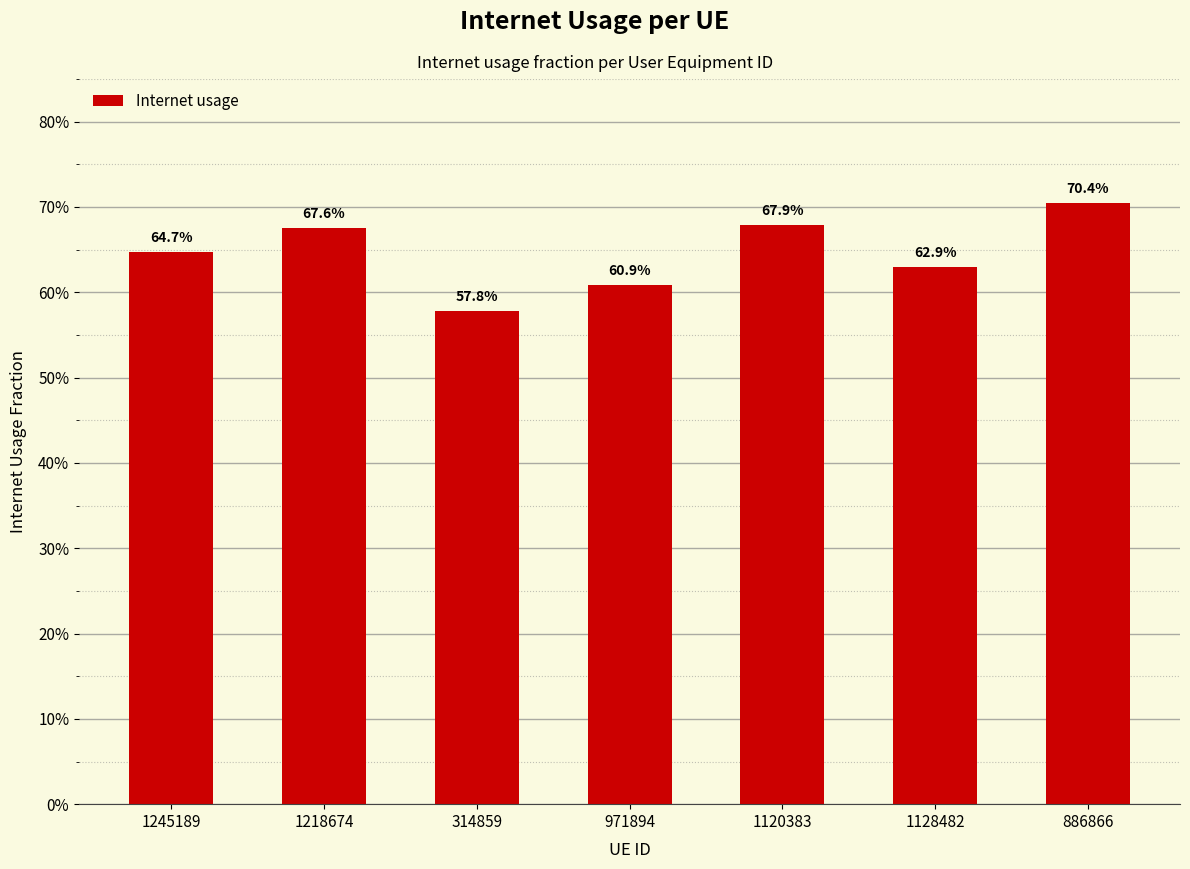

Between 971894 and 1120383, which is larger?

1120383